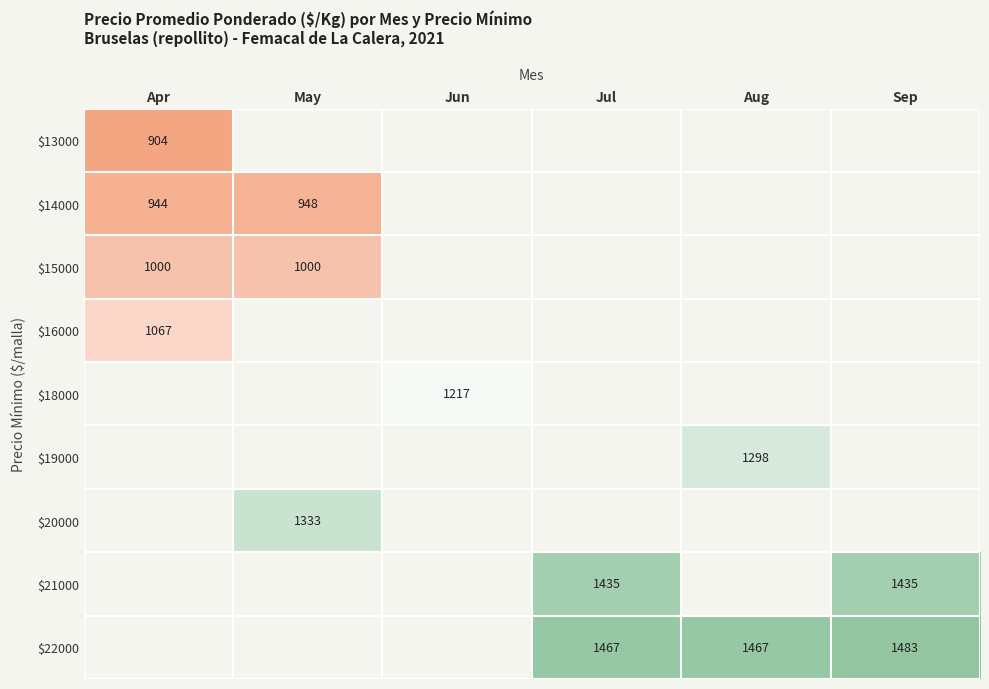

True or false: $22000 has a value of 1483 at Sep.

True